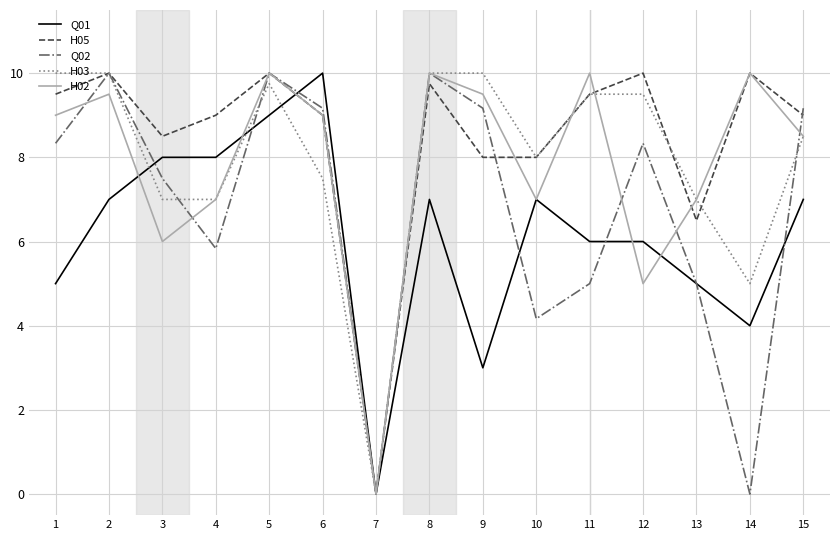

What is the maximum value for Q01?

10.0